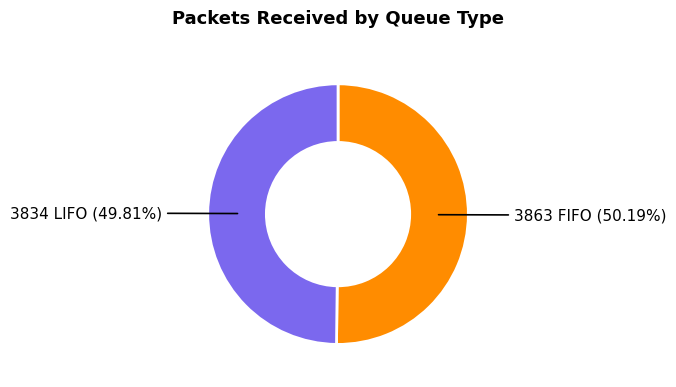

Is there any slice that represents more than half of the pie?

Yes